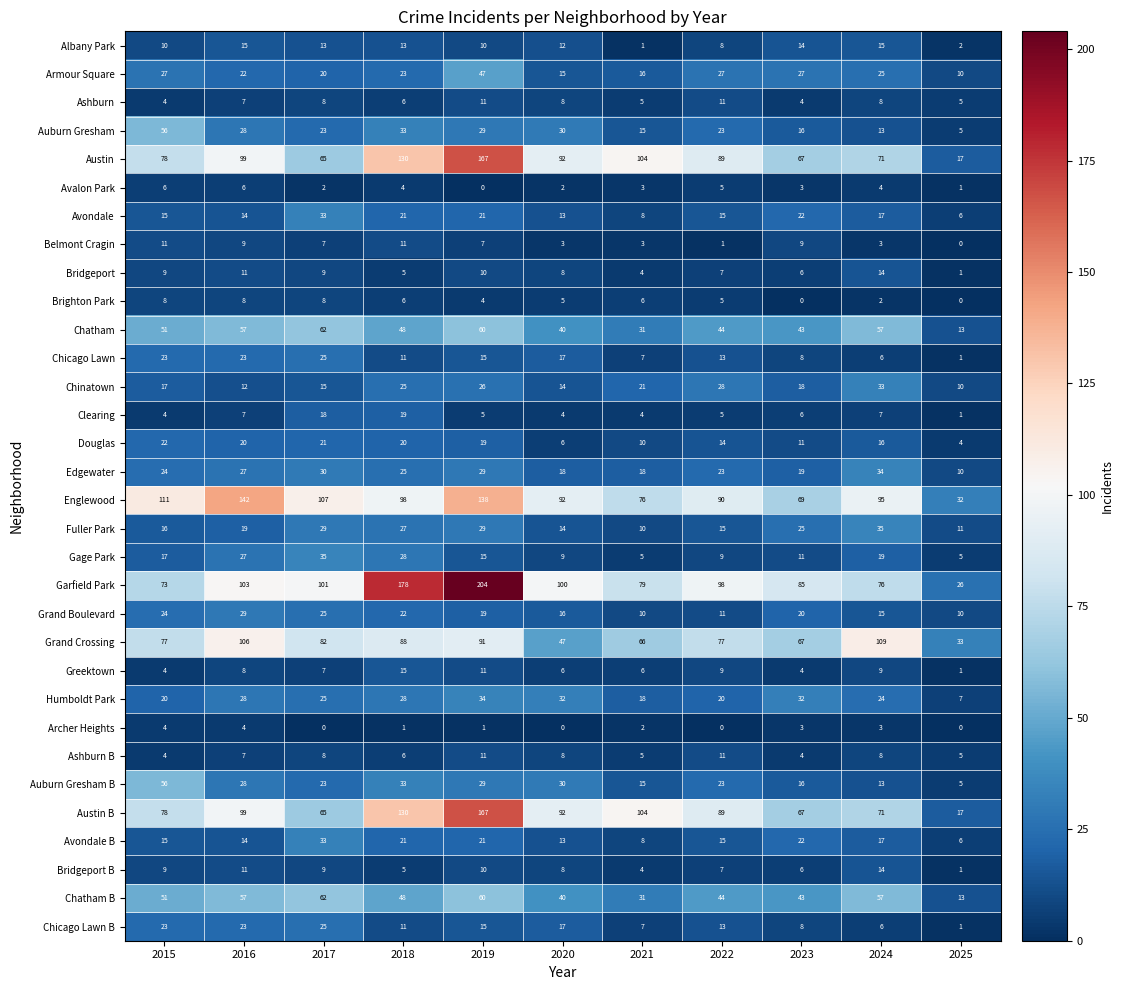

Which series has the widest spread of values?

Garfield Park